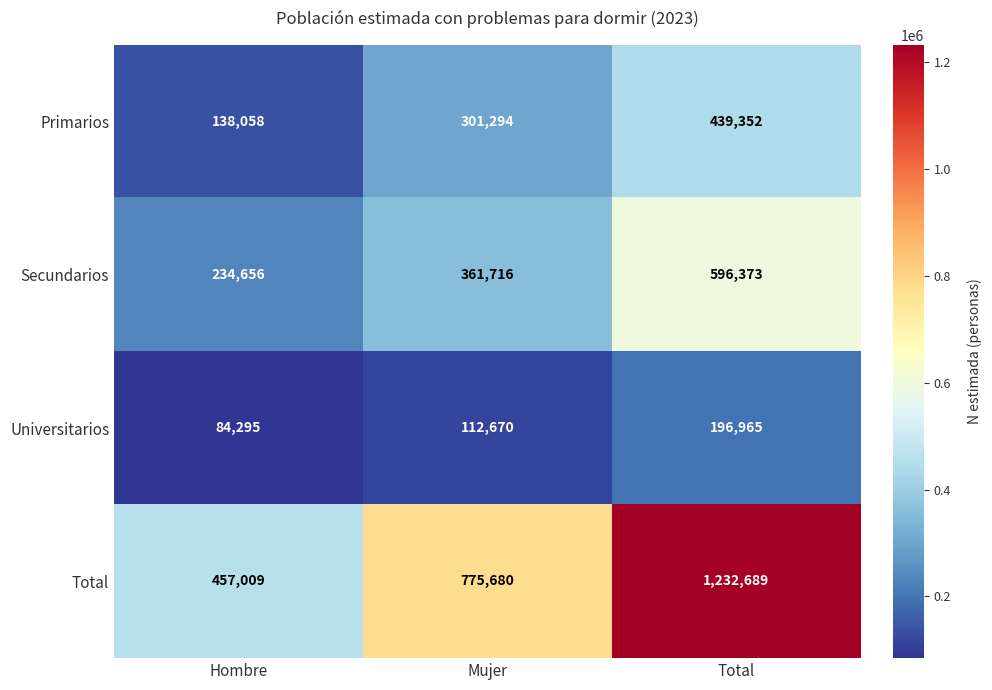

What is the difference between the Universitarios values at Mujer and Total?

84295